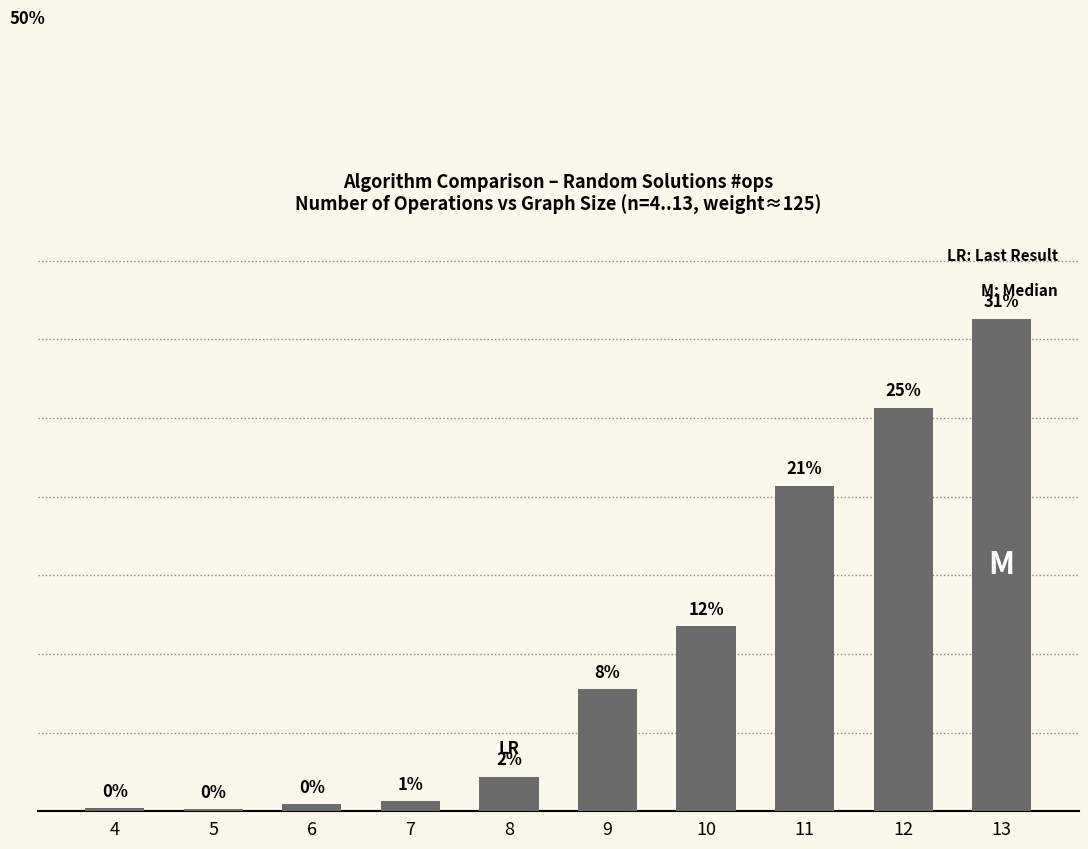

Rank the categories by value from highest to lowest.

13, 12, 11, 10, 9, 8, 7, 6, 4, 5